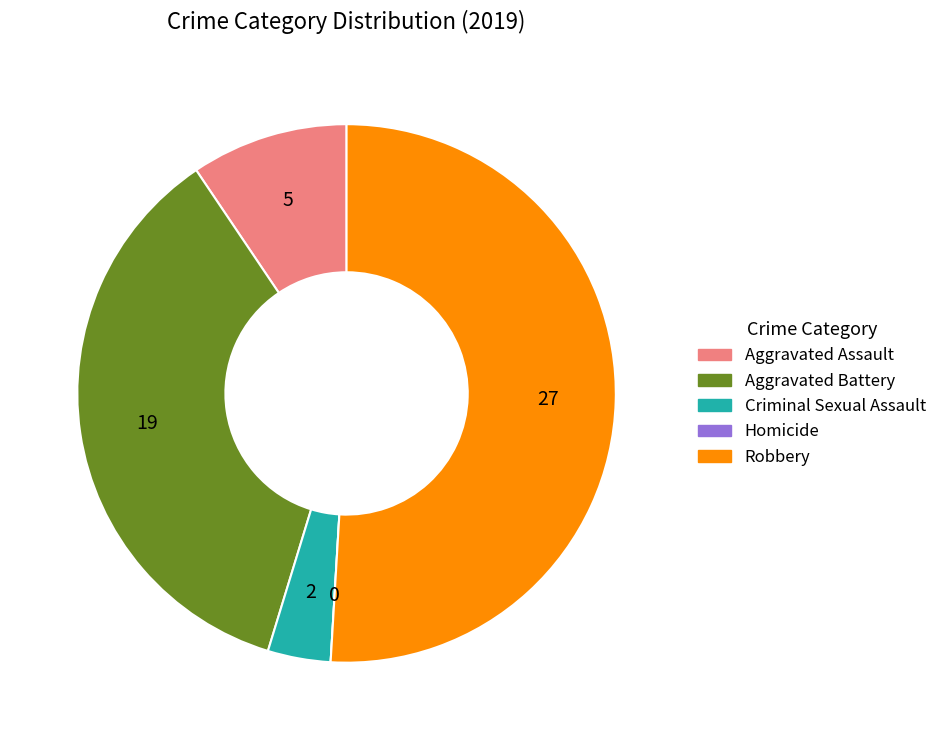

Which has a higher value, Aggravated Assault or Criminal Sexual Assault?

Aggravated Assault